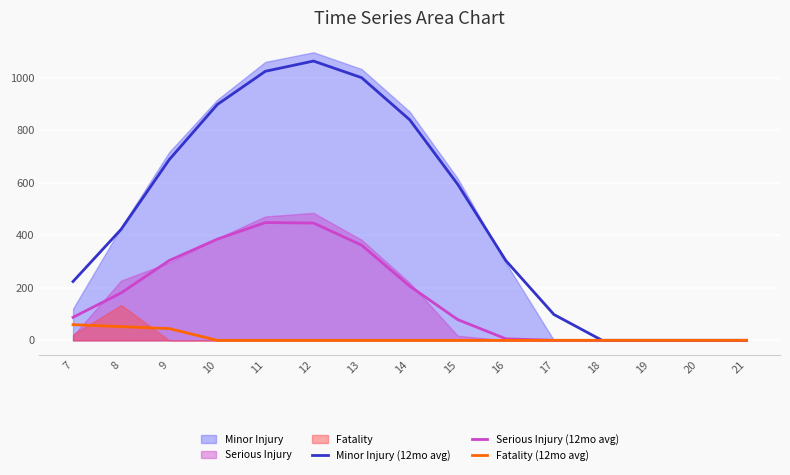

Where is the first local maximum for Serious Injury (12mo avg)?

11